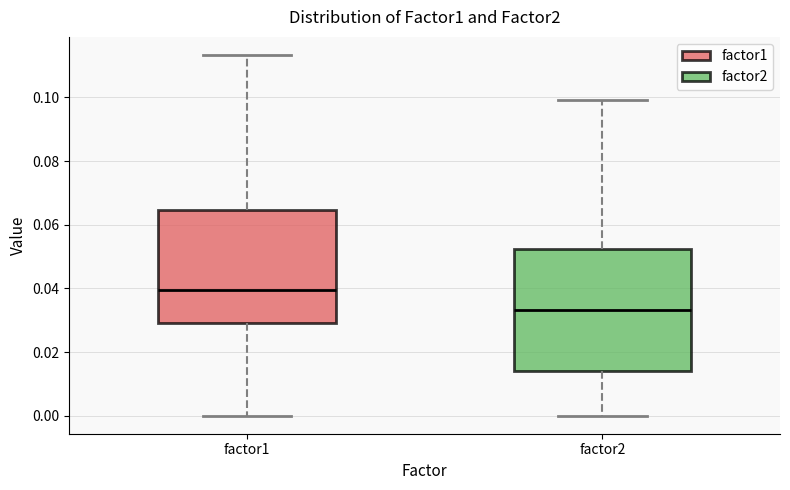

Reading left to right, transcribe this box plot: for each box, give where its median line is, the range the box spans, and where its two whiskers end, as read against the y-axis. The values are not printed on the chart, so give them approximately, as read against the axis.

factor1: median 0.040, box 0.030 to 0.064, whiskers 0.000 to 0.114
factor2: median 0.034, box 0.014 to 0.052, whiskers 0.000 to 0.100